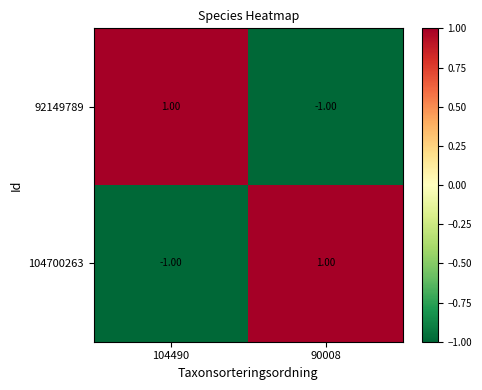

Rank the categories by 104700263 value from lowest to highest.

104490, 90008